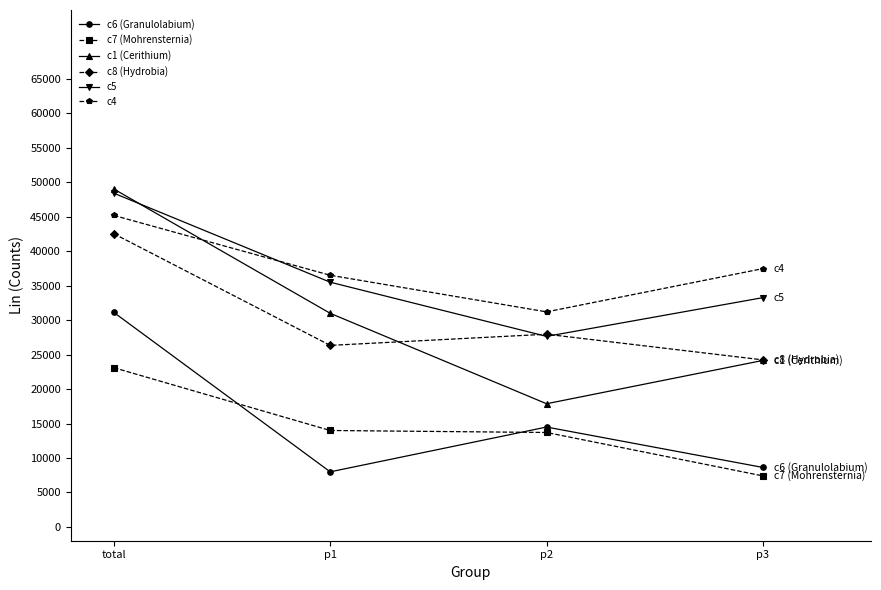

How many lines are shown in the chart?

6